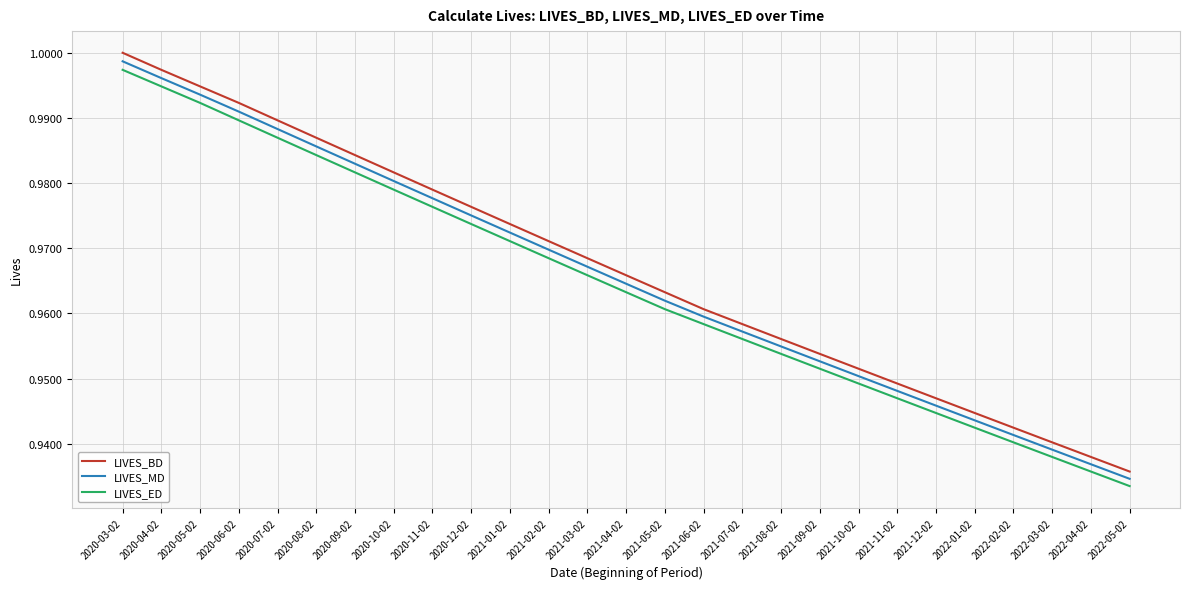

The value of LIVES_ED at 2020-03-02 is 1.0. True or false?

True